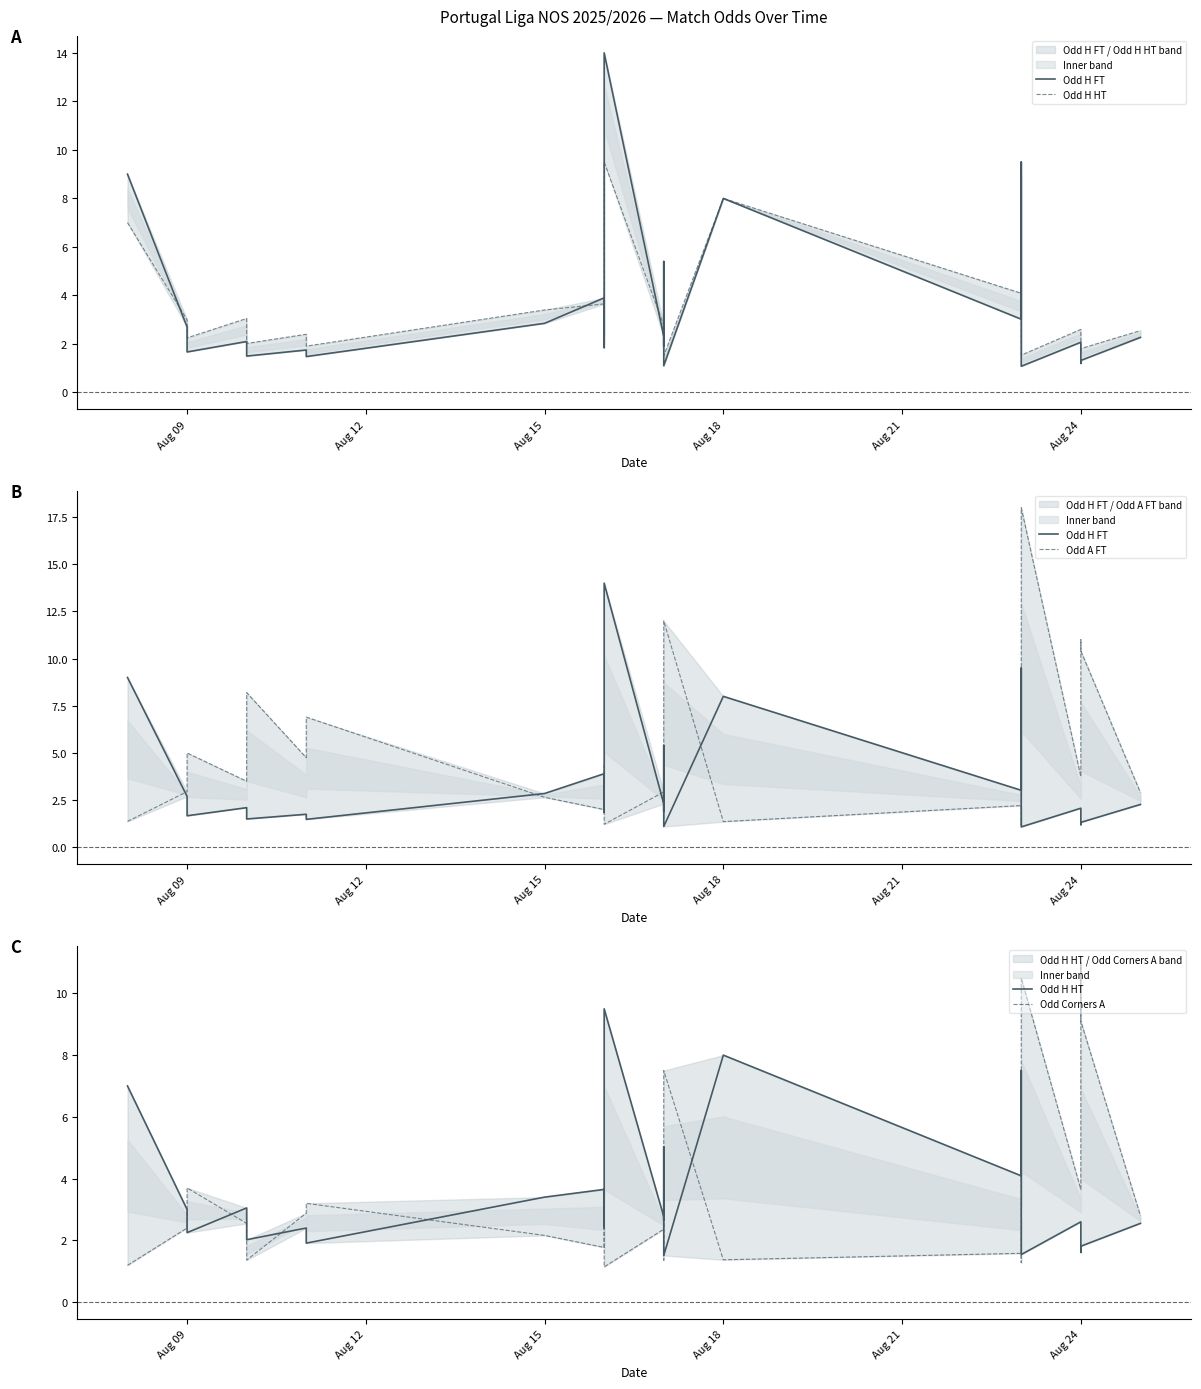

How many data points in Odd Corners A are less than 2?

8